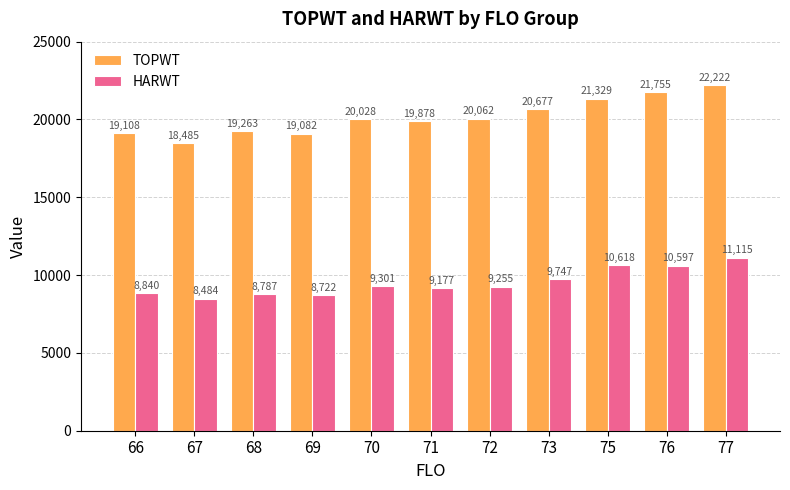

Rank the series at 68 from lowest to highest value.

HARWT, TOPWT